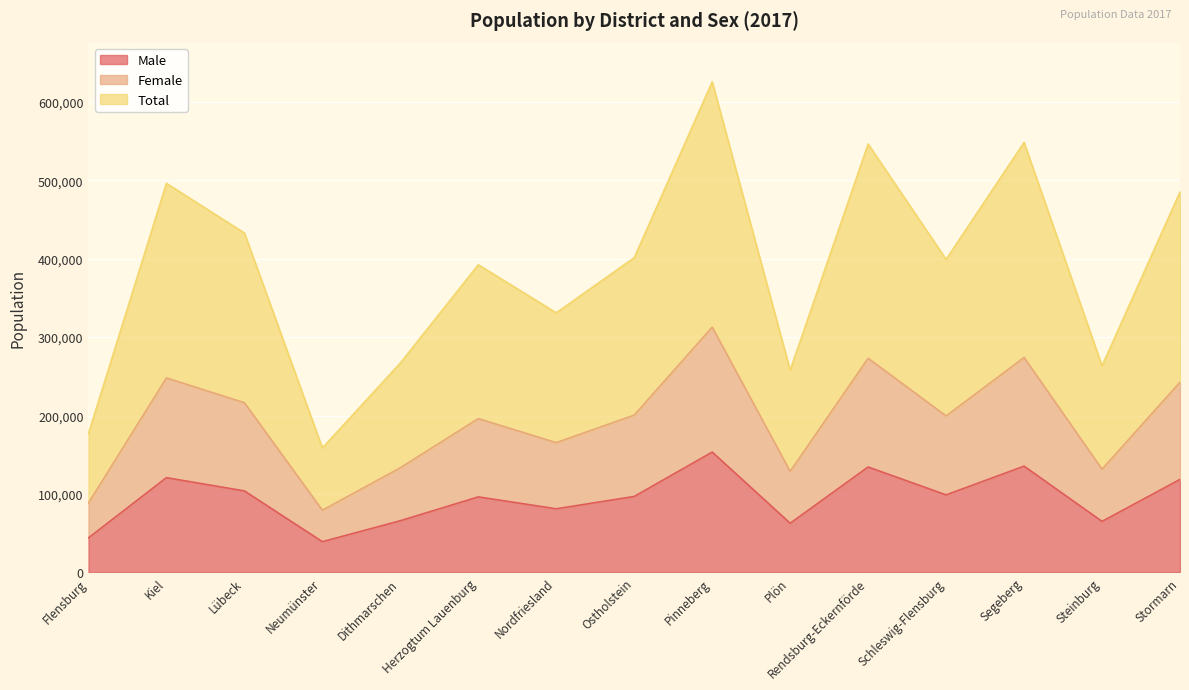

Reading right to left, what are all the values shown in this chart?

Male: 118568	65054	135470	98846	134407	62670	153401	96850	81108	96281	65911	39190	103884	120809	44086
Female: 242472	131613	274025	199503	273022	128842	312662	200584	165462	196074	133447	79335	216318	247943	88519
Total: 484944	263226	548050	399006	546044	257684	625324	401168	330924	392148	266894	158670	432636	495886	177038